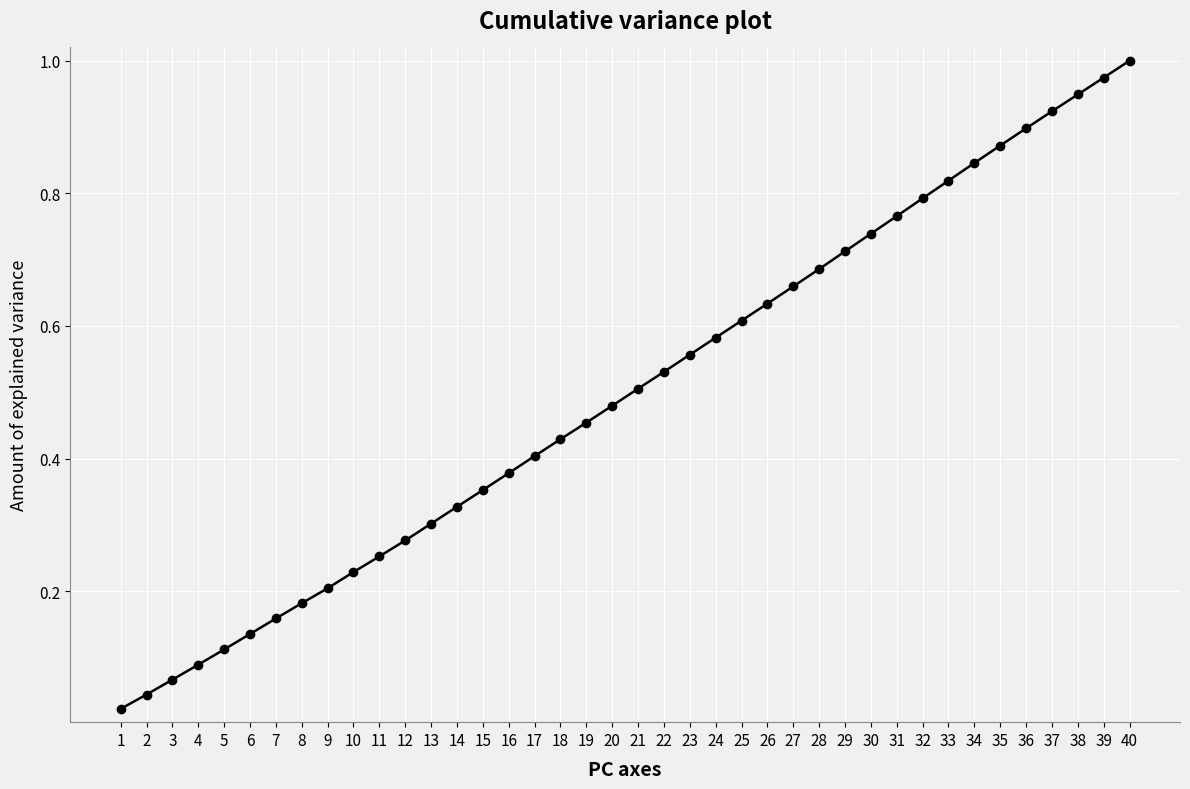

The value at 20 is 0.3. True or false?

False